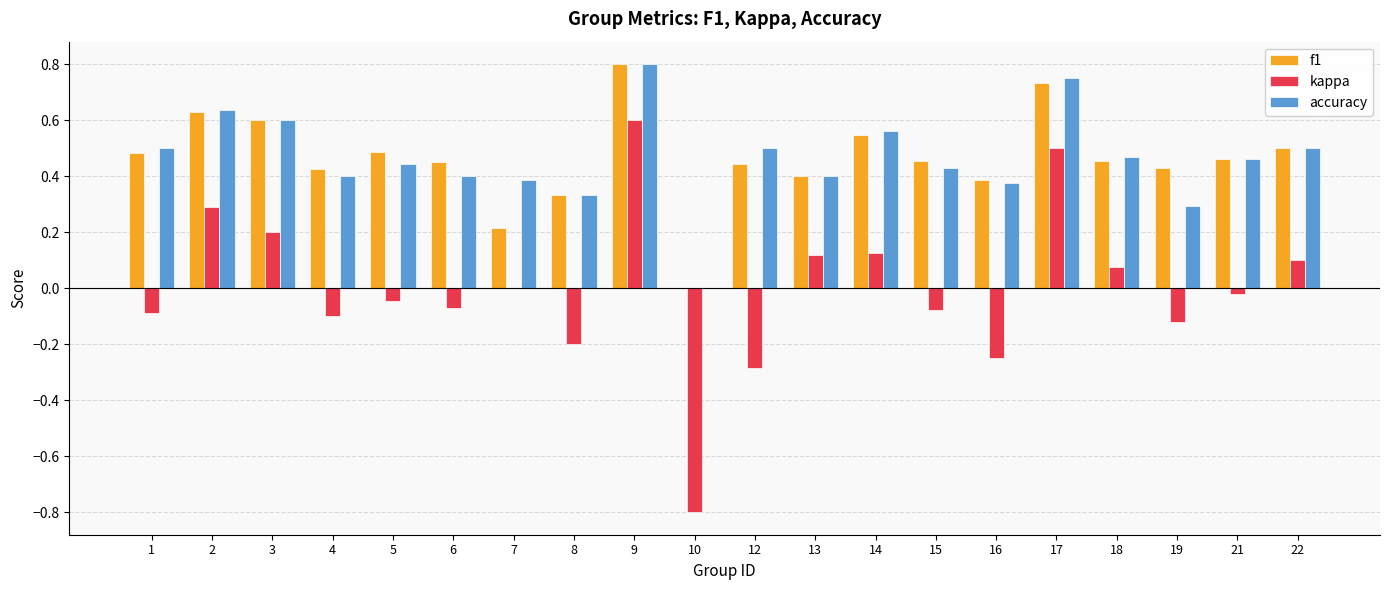

At which label does f1 reach its peak?

9